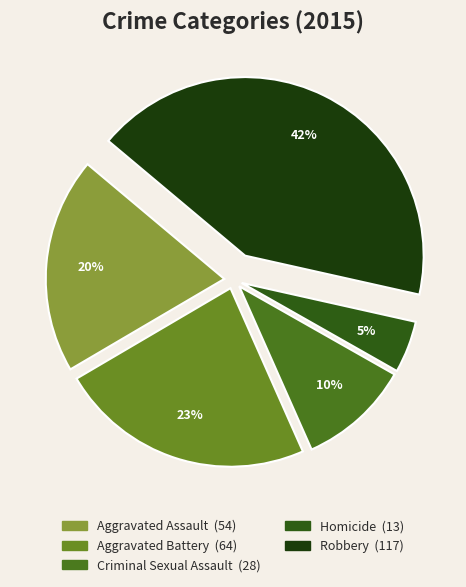

What portion of the pie excludes Robbery?

57.6%